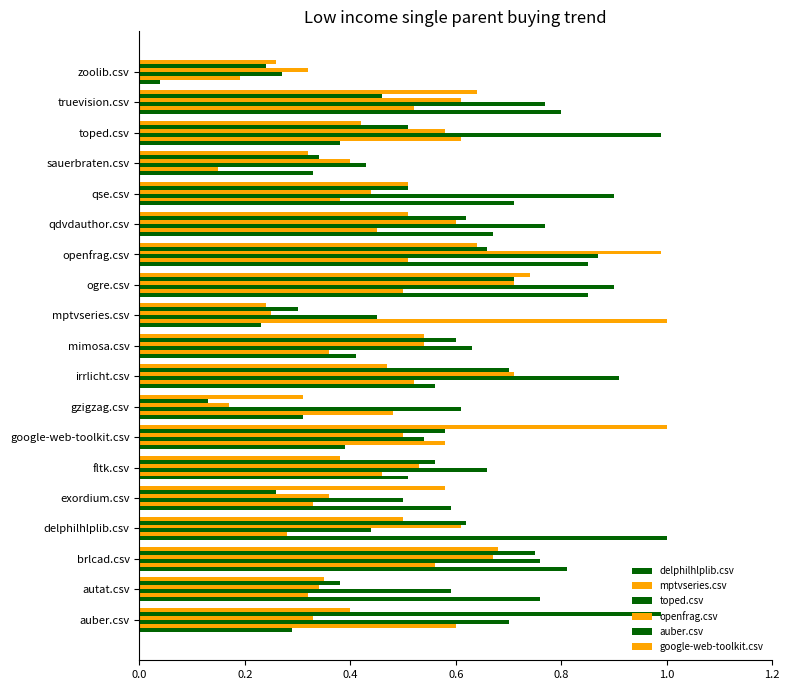

How many groups of bars are there?

19